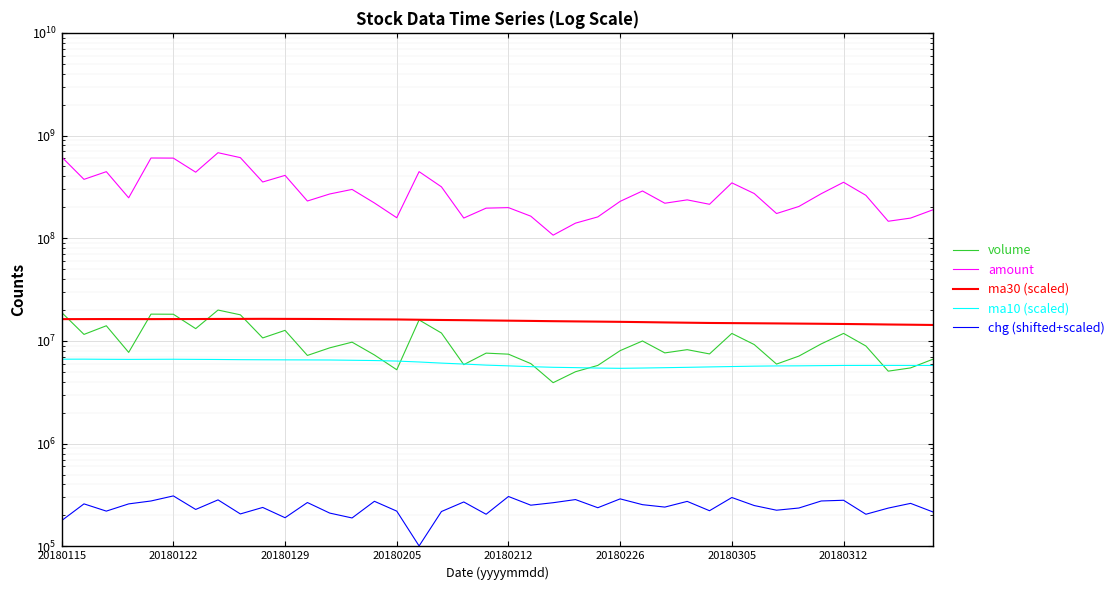

Rank the series at 28 from highest to lowest value.

amount, ma30 (scaled), volume, ma10 (scaled), chg (shifted+scaled)